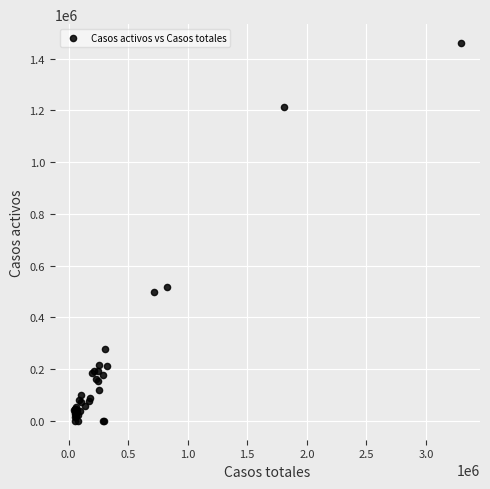

What Y value in the scatter plot is closest to 730322?

516338